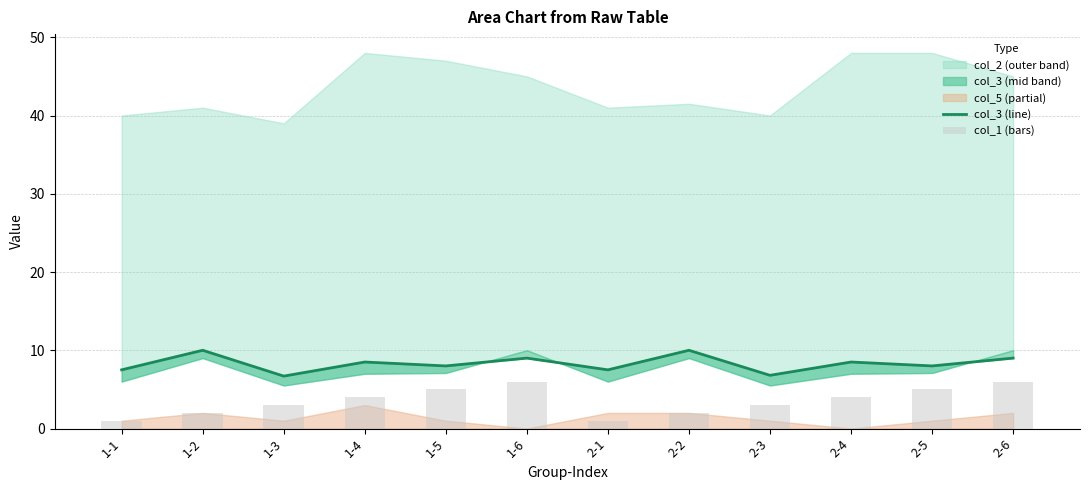

How many data points in col_1 (bars) are above 4?

4